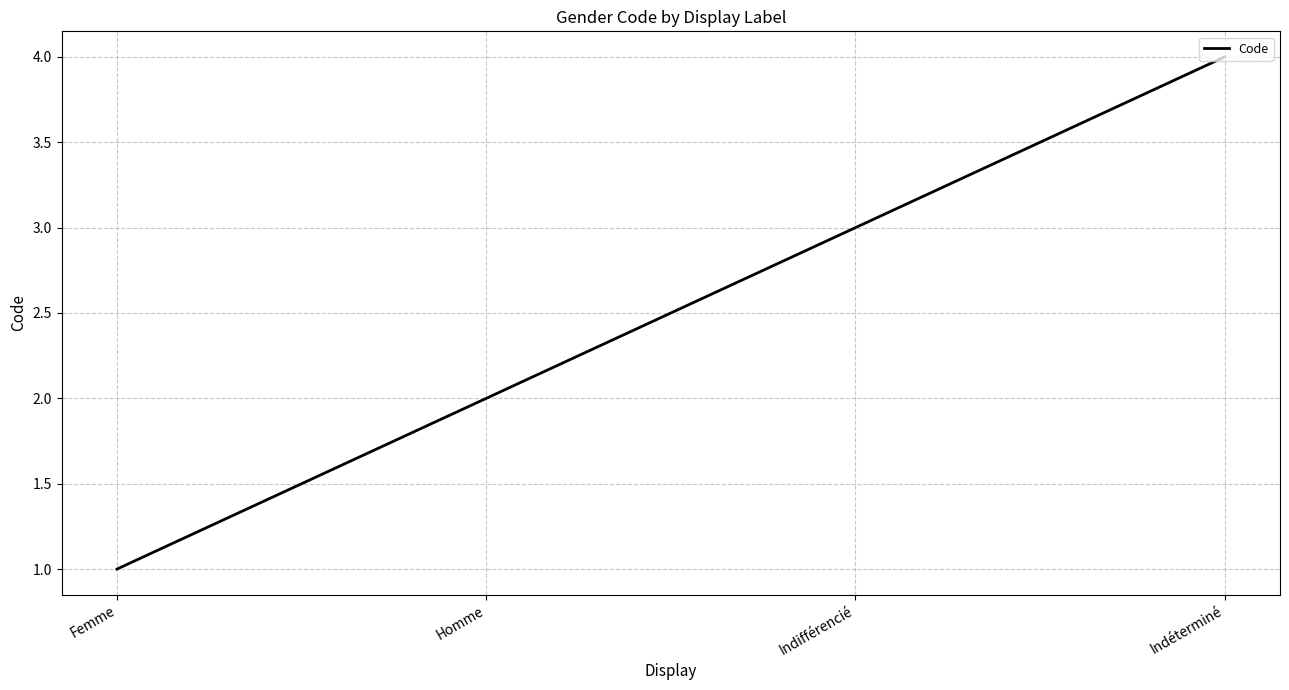

List the labels in order of value, largest first.

Indéterminé, Indifférencié, Homme, Femme